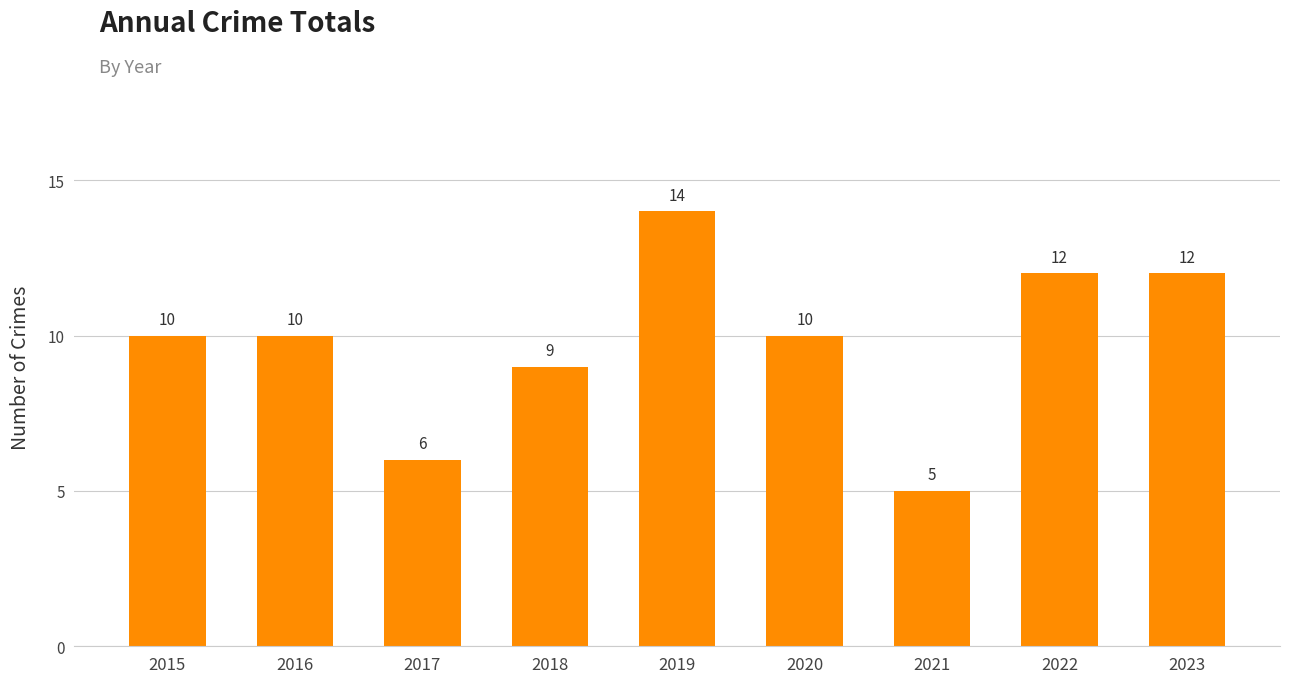

What value does the data have at 2017?

6